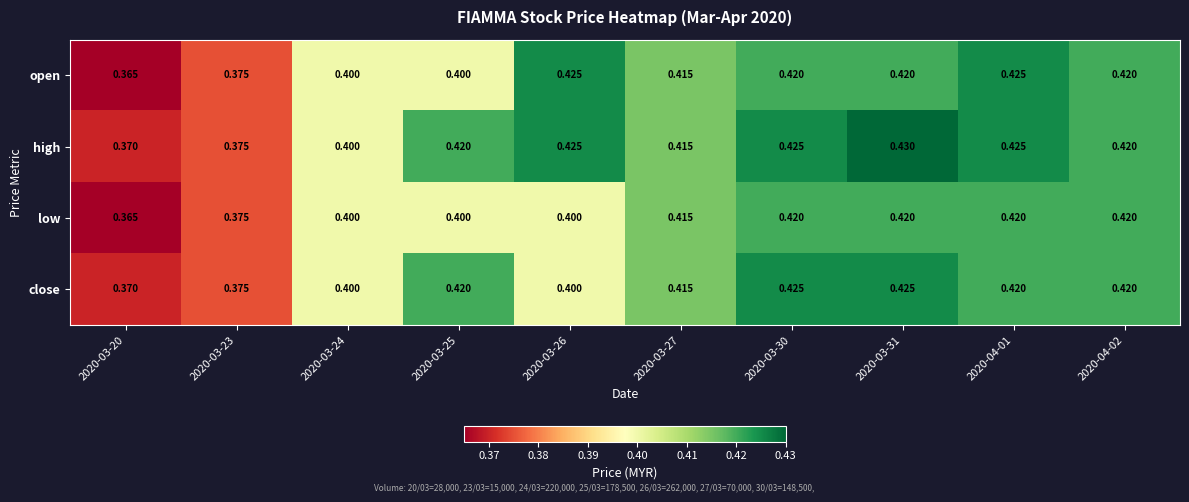

Which series has the largest total across all categories?

high